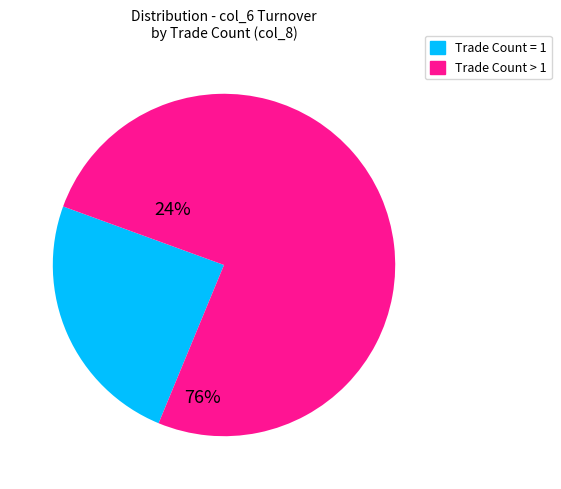

Does any single category account for the majority?

Yes